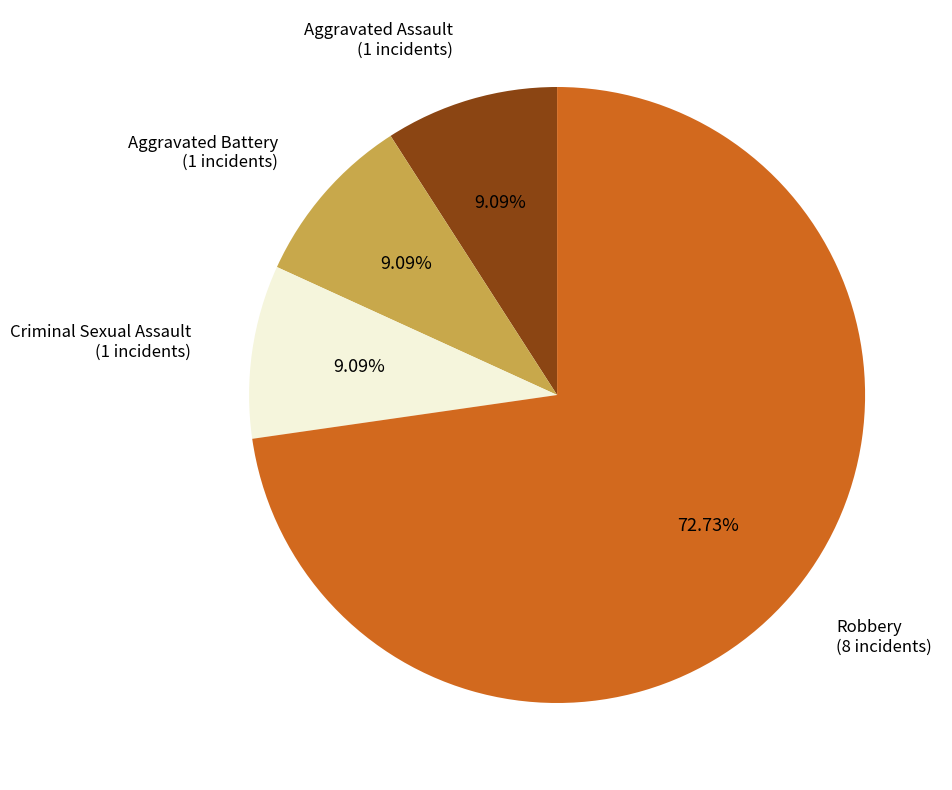

Is there any slice that represents more than half of the pie?

Yes